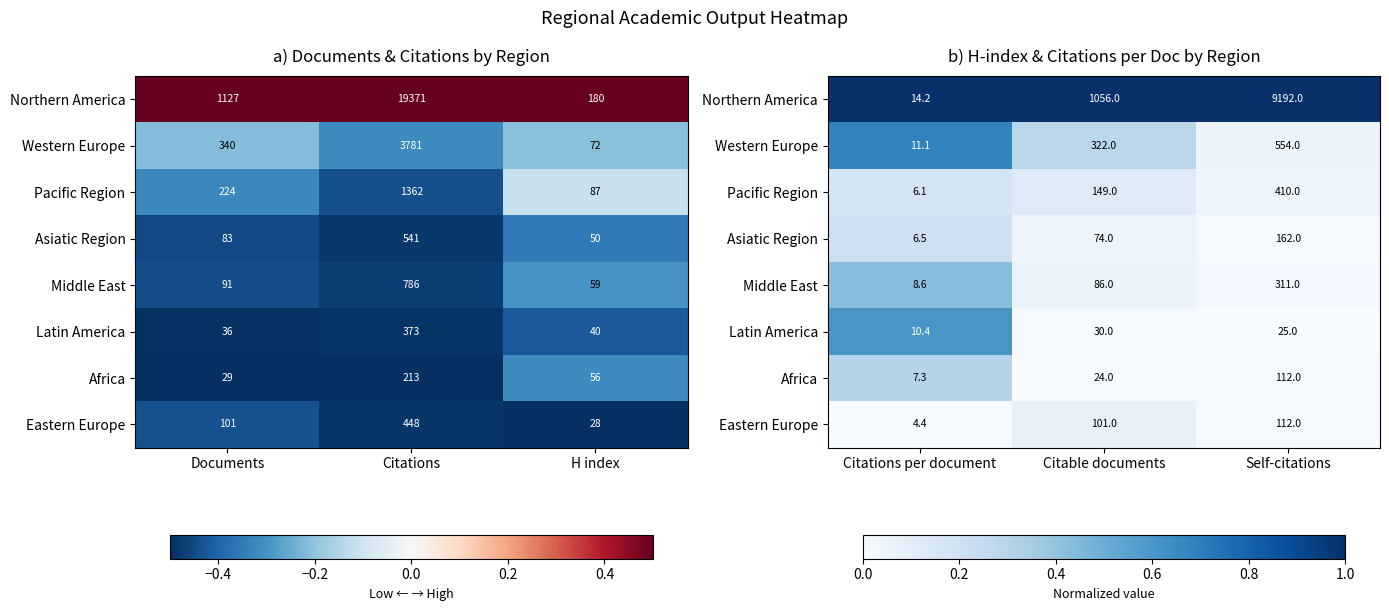

True or false: Middle East has a value of 0.2 at Citations per document.

False